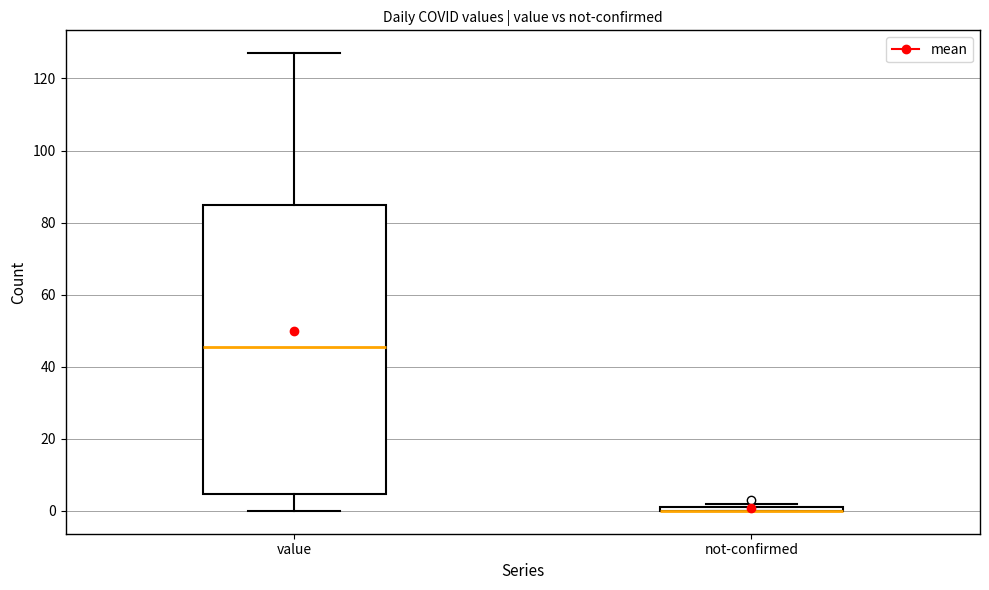

Comparing the boxes themselves (not the whiskers), which one is the tallest?

value